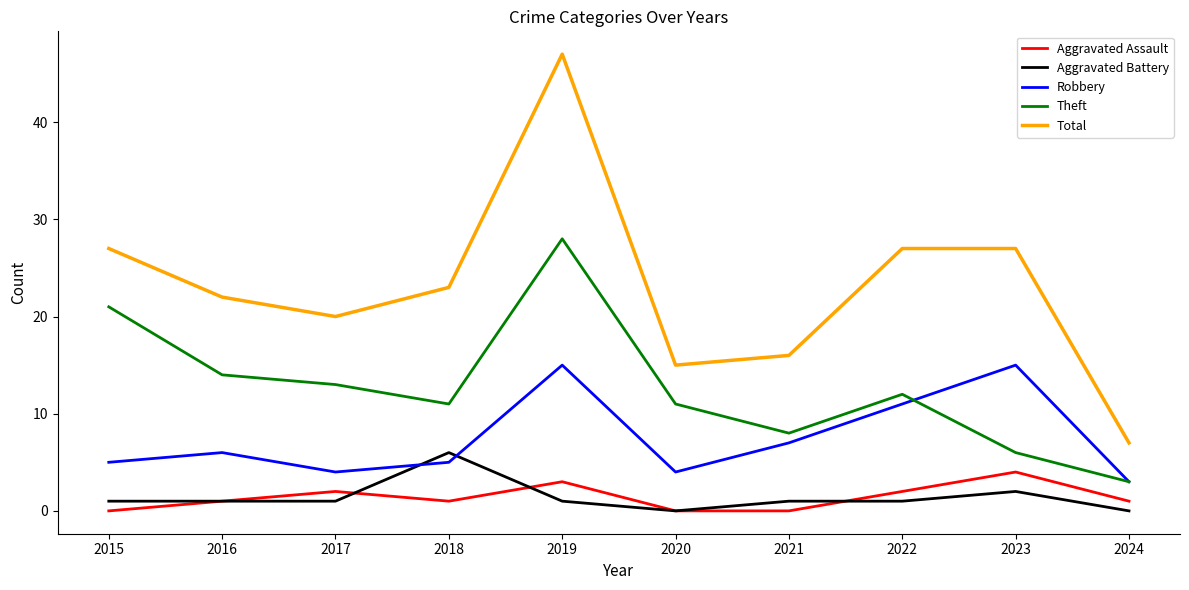

What is the difference between the maximum and minimum values in the Robbery series?

12